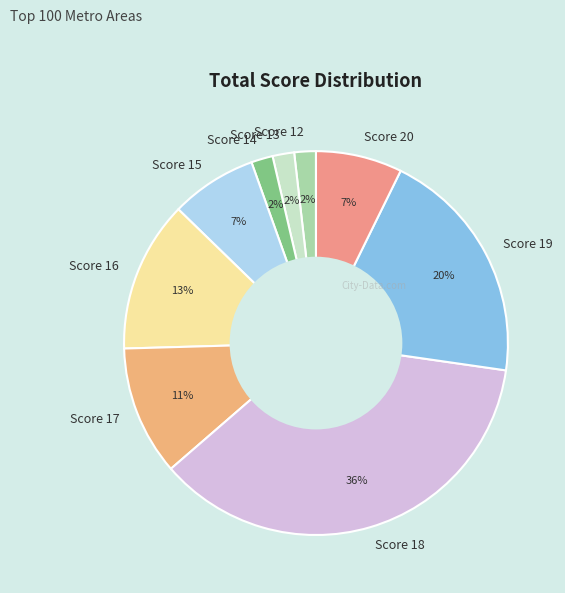

Which slice is the largest?

Score 18